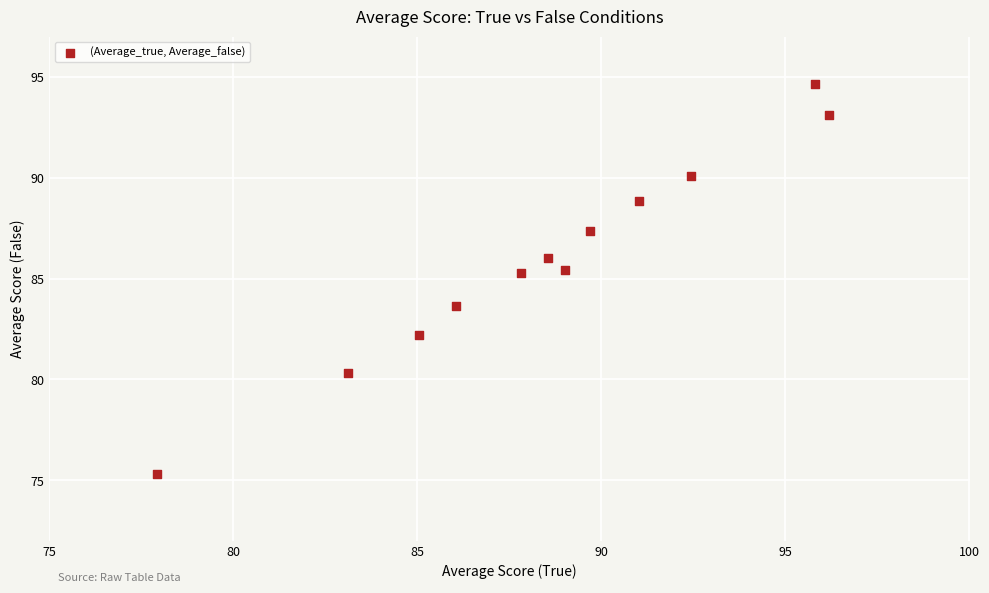

What is the range of Y values (max minus min)?

19.4